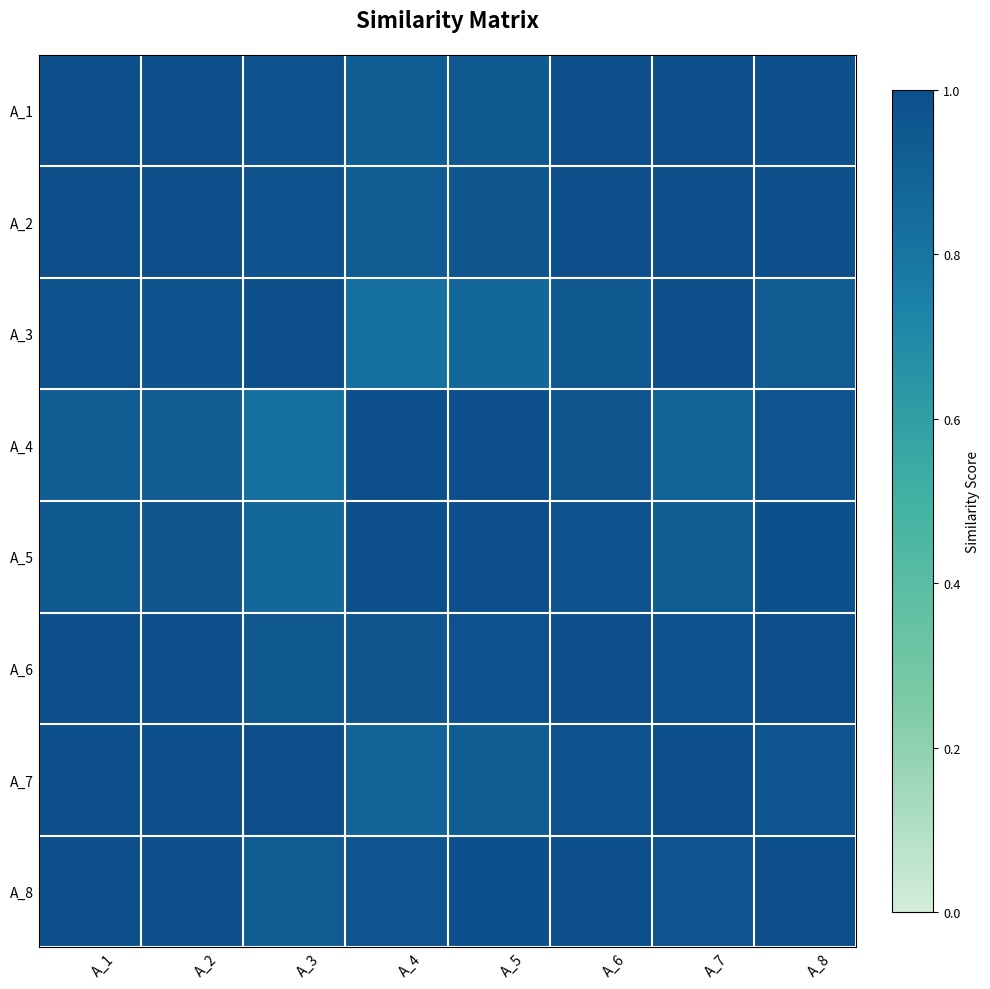

At A_6, list the series in order from largest to smallest.

A_6, A_8, A_2, A_1, A_5, A_7, A_4, A_3